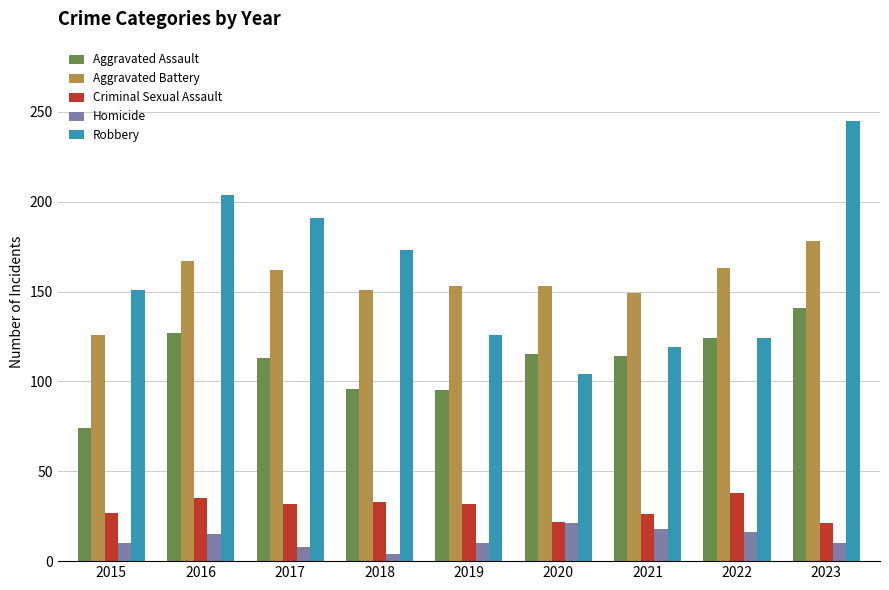

How many distinct data groups are displayed?

5